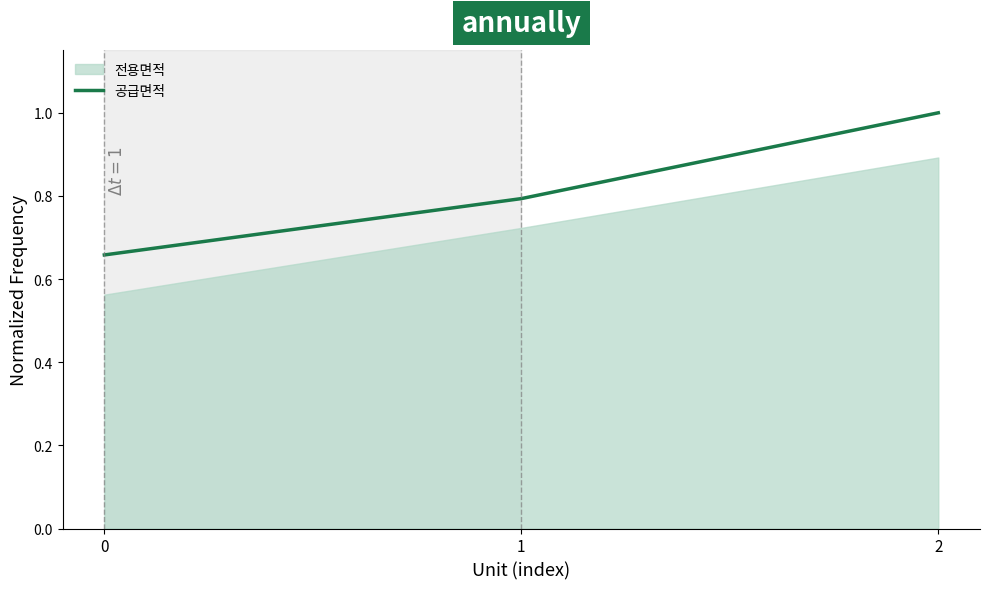

Read the value at 0.

0.7